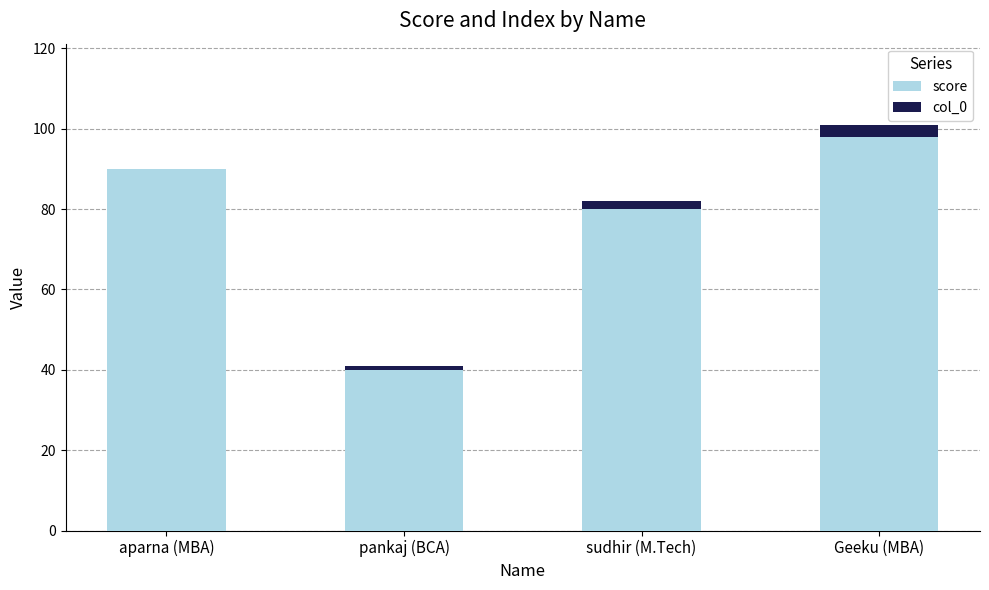

Where is score nearest to the value 69?

sudhir (M.Tech)